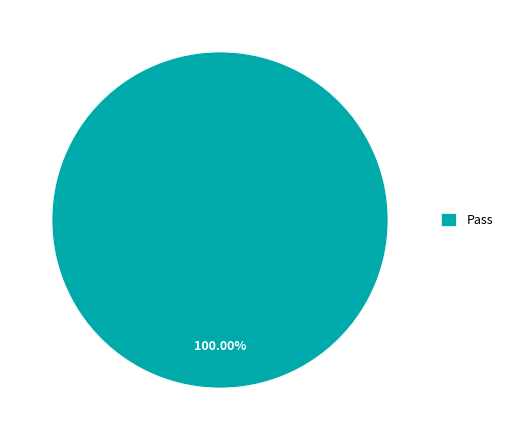

Rank the categories by value from highest to lowest.

Pass